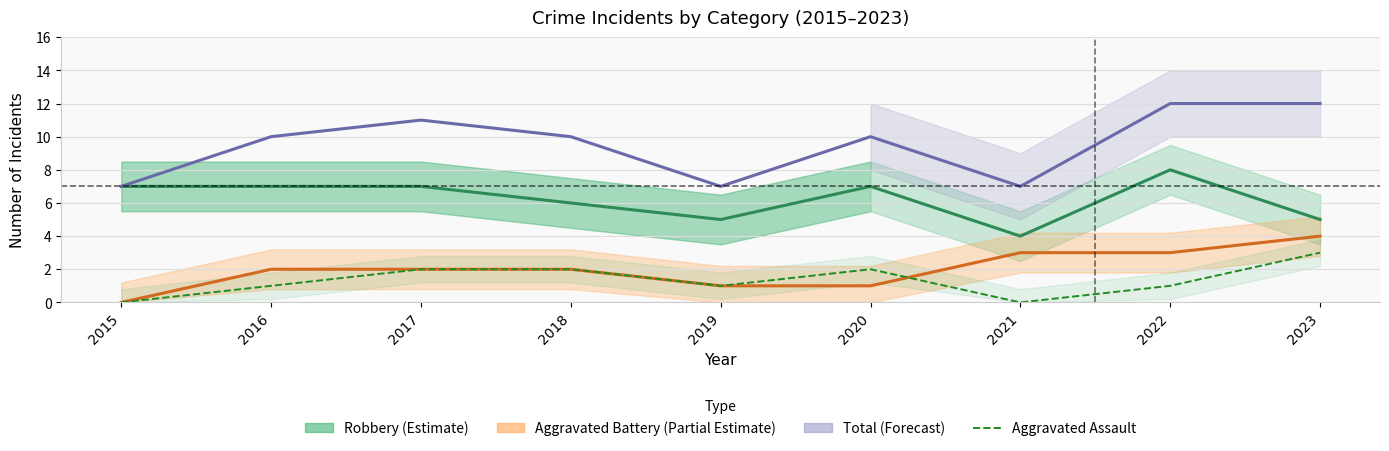

What is the difference between the Aggravated Battery (Partial Estimate) values at 2015 and 2018?

2